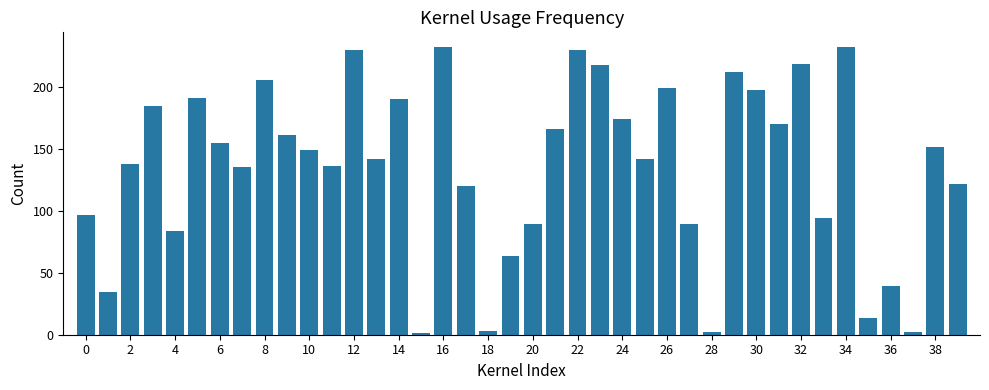

How many data points are less than 148?

20